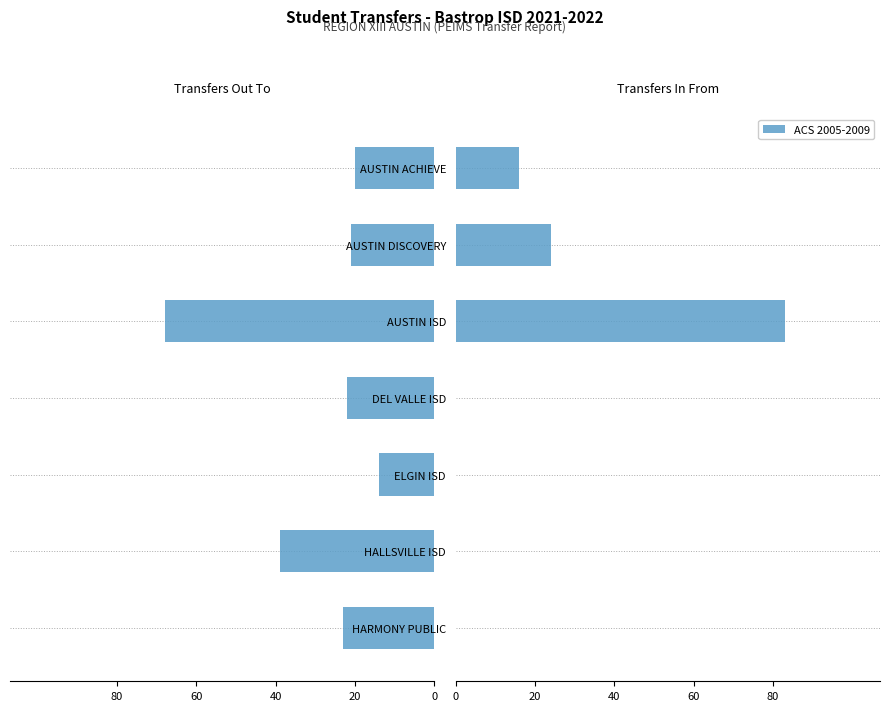

What position from the left is AUSTIN ACHIEVE?

1